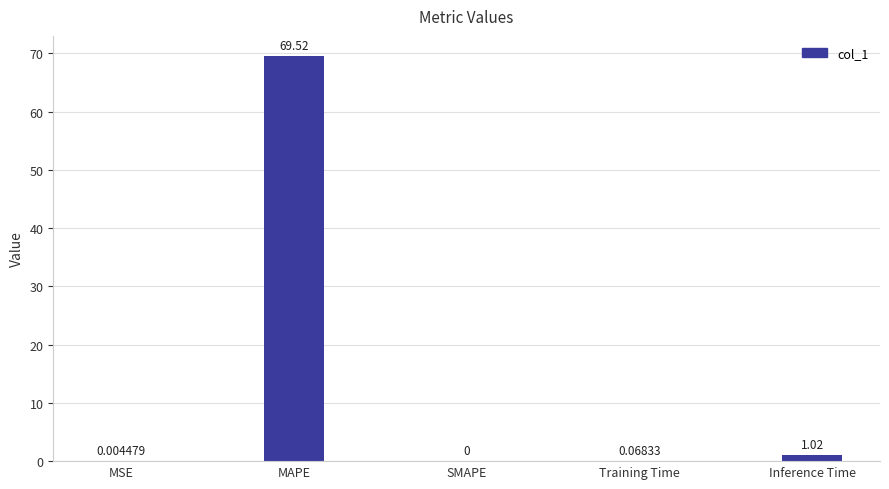

Which has a higher value, SMAPE or Inference Time?

Inference Time